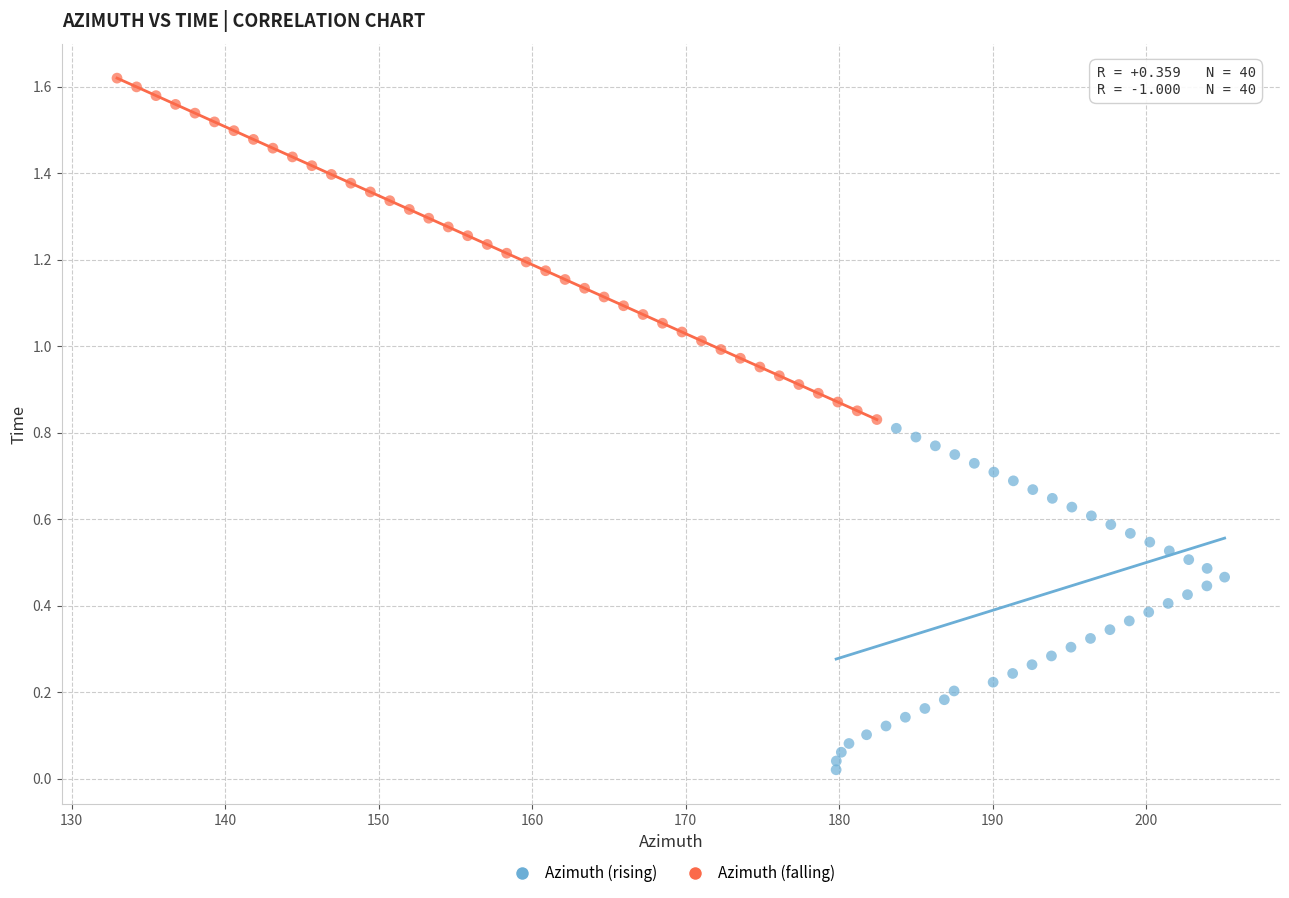

Which series reaches the minimum Y coordinate?

Azimuth (rising)